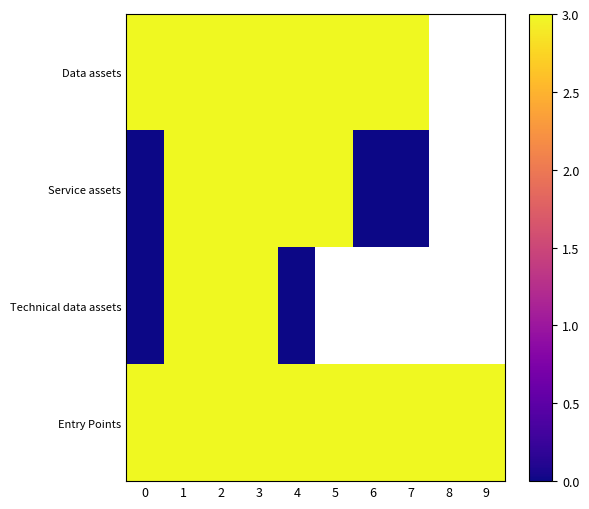

List the series in order of their overall mean, highest first.

Data assets, Service assets, Technical data assets, Entry Points